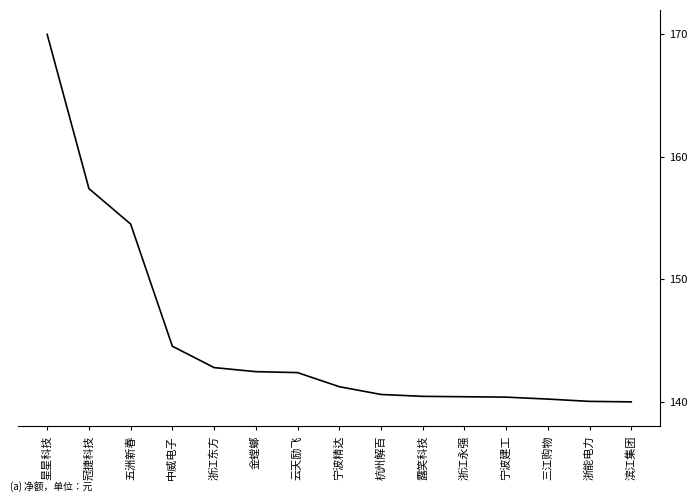

Which label corresponds to the largest value in the chart?

星星科技